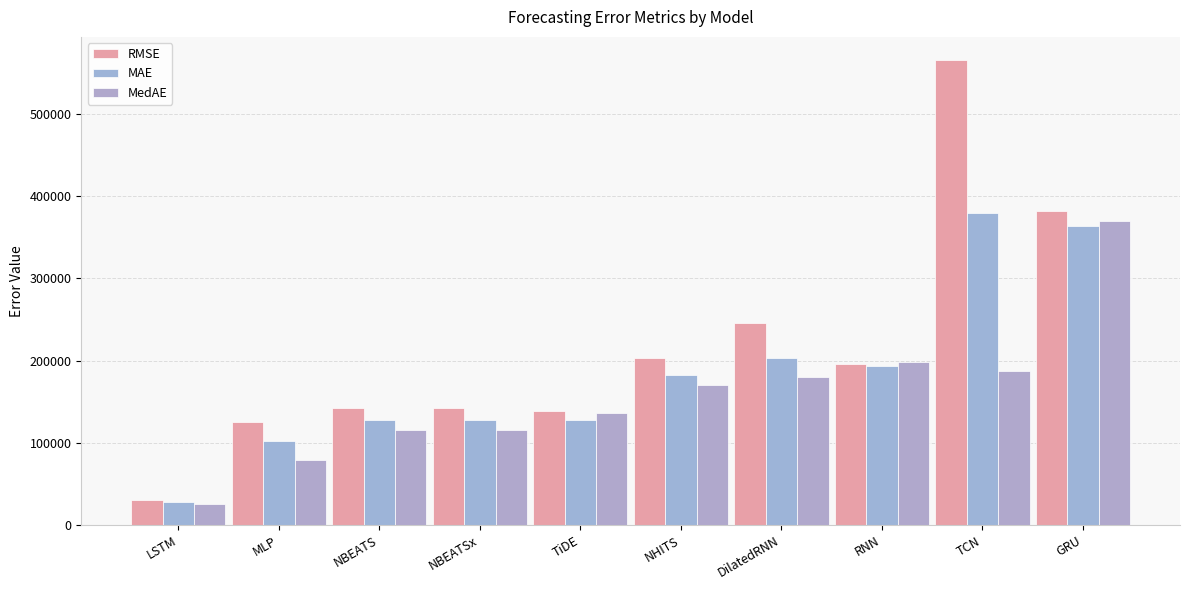

How many data points in MAE are above 183101?

5